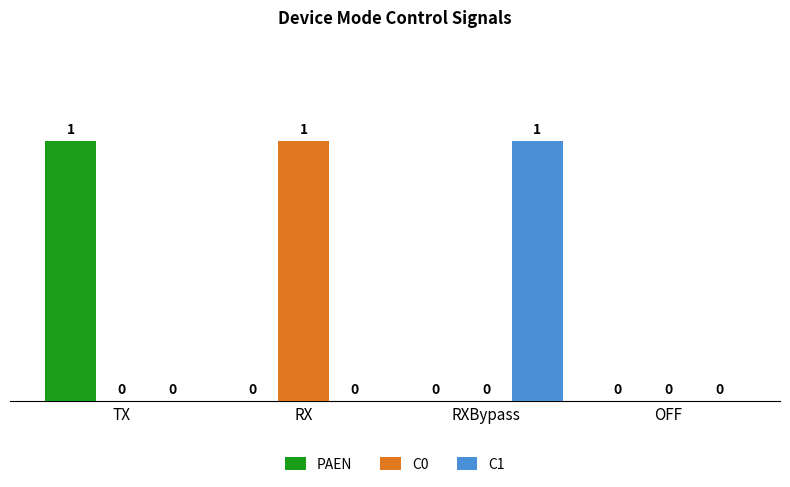

How many PAEN values are between 0 and 1?

4